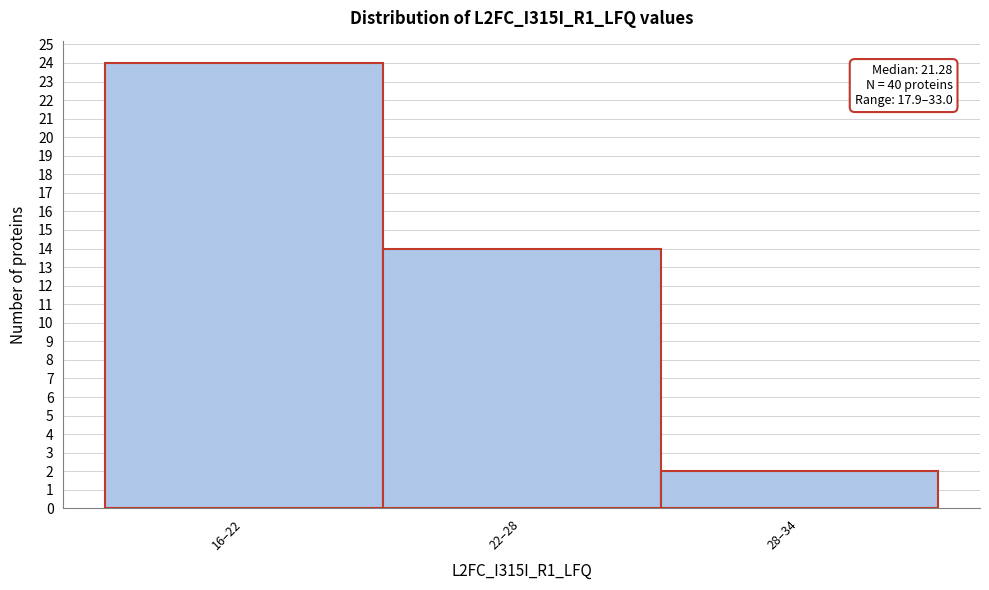

Reading left to right, transcribe all the data shown in this chart.

24	14	2